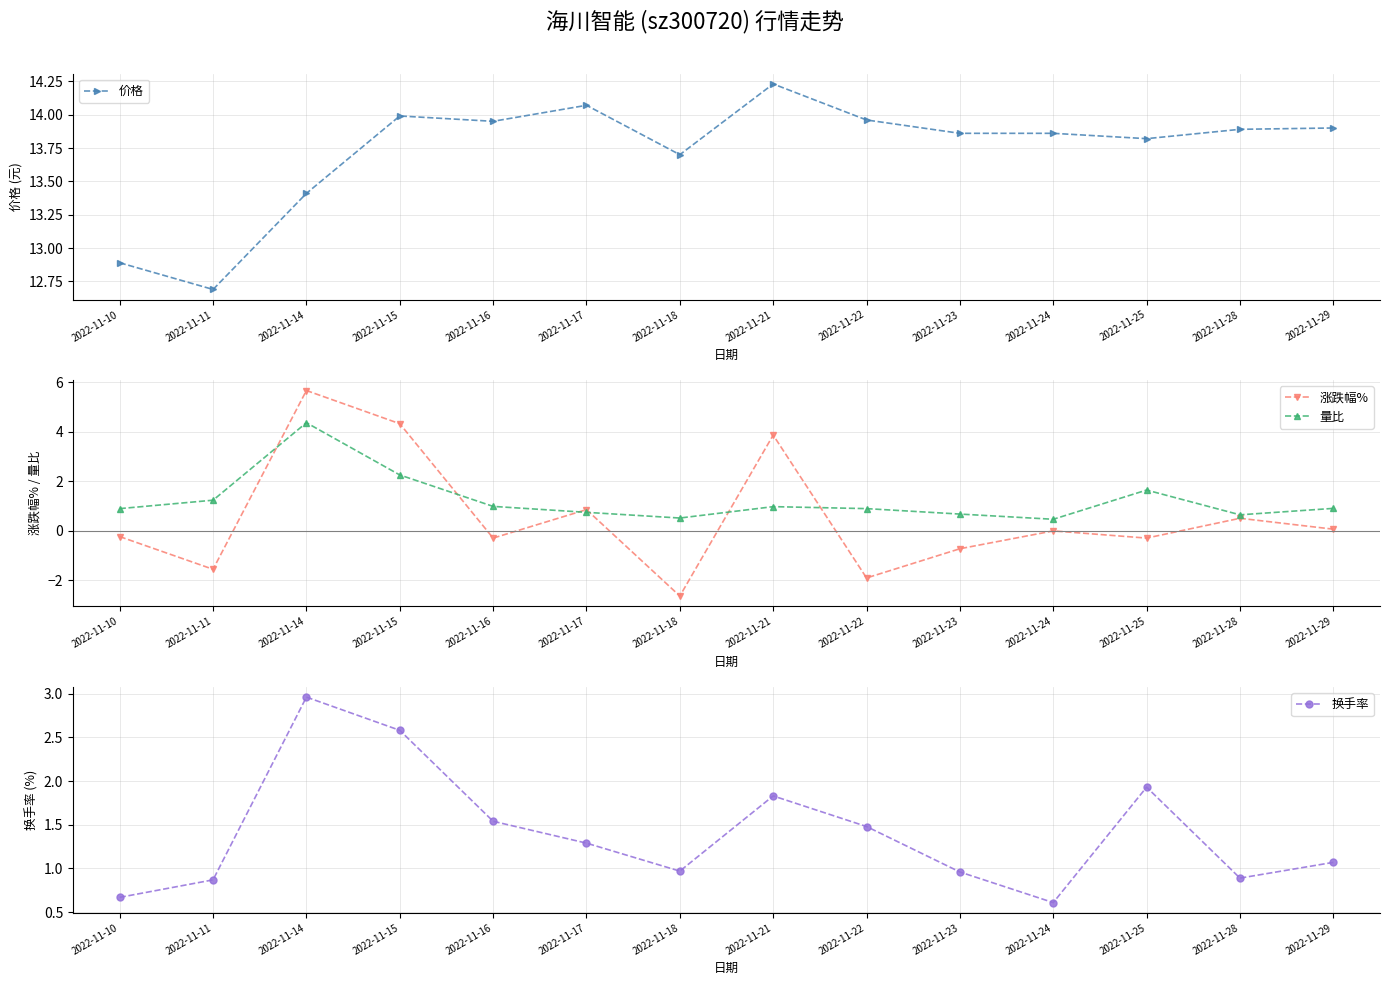

Which series has the largest total across all categories?

价格